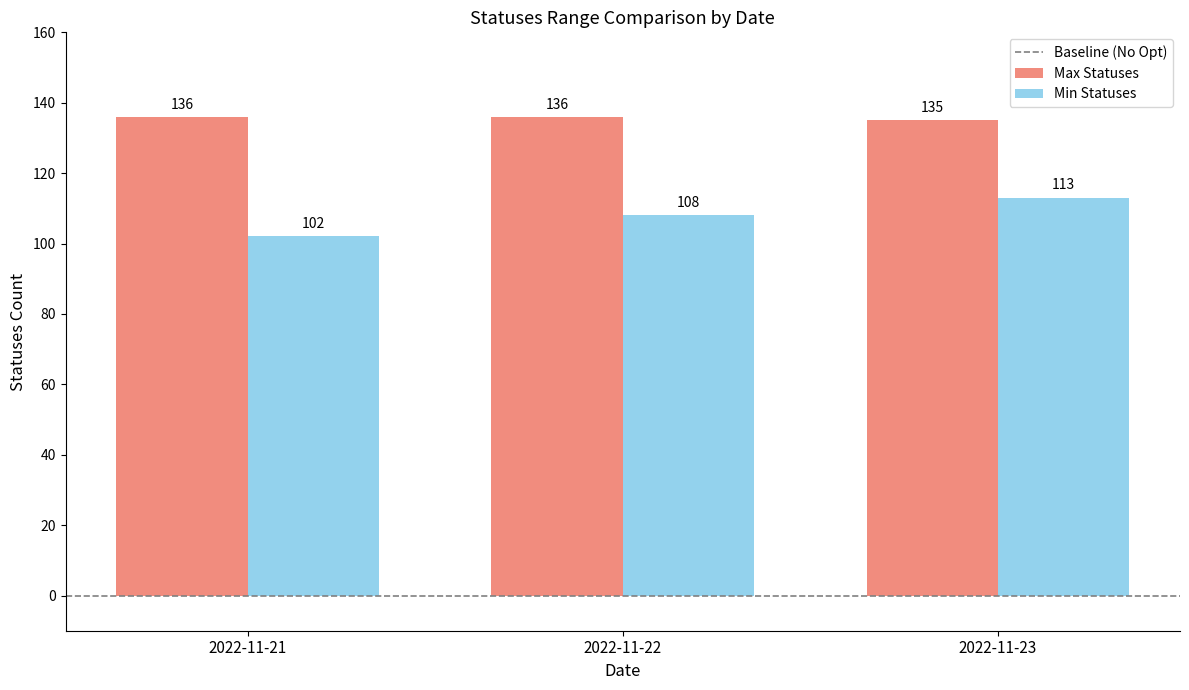

How many values in the Max Statuses series are below 136?

1